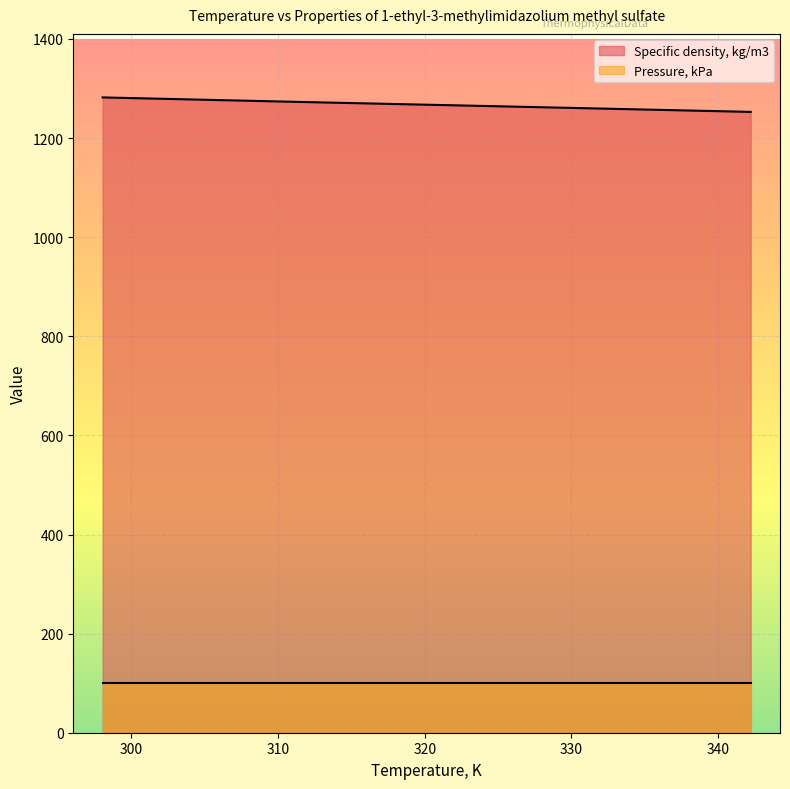

What is the label of the 2nd point from the right?

332.35